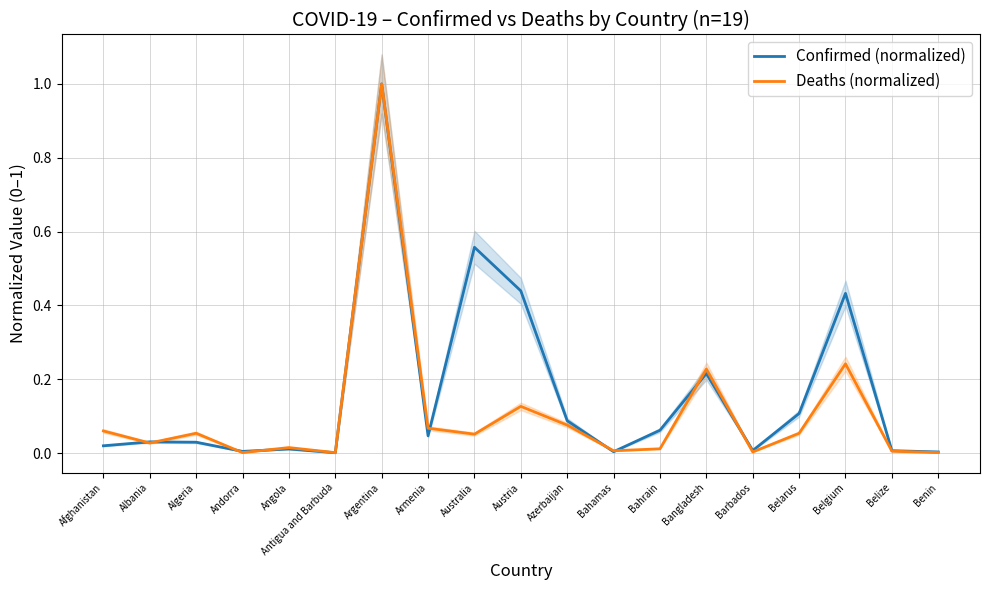

Where do Confirmed (normalized) and Deaths (normalized) first cross each other?

Afghanistan and Albania